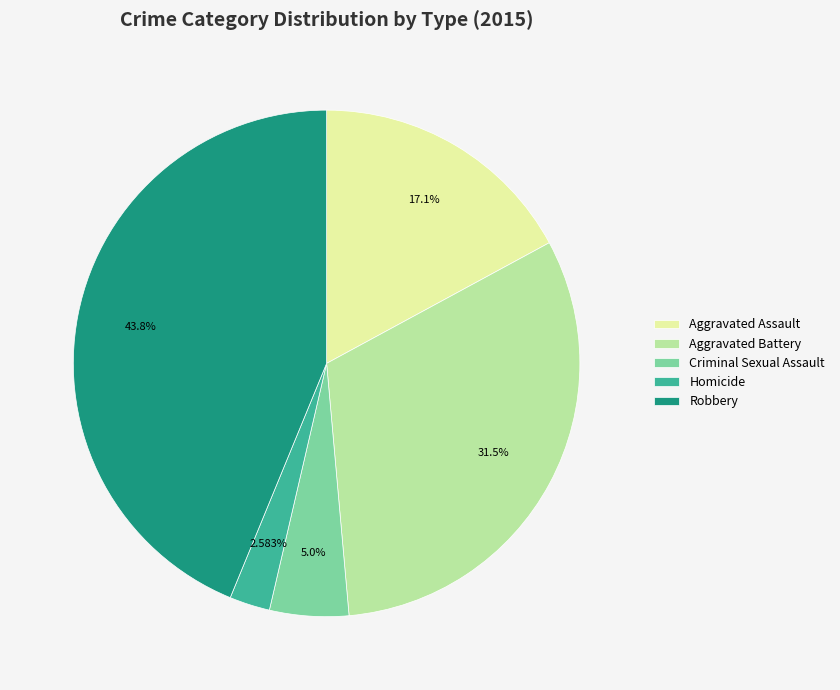

Which slice is the smallest?

Homicide